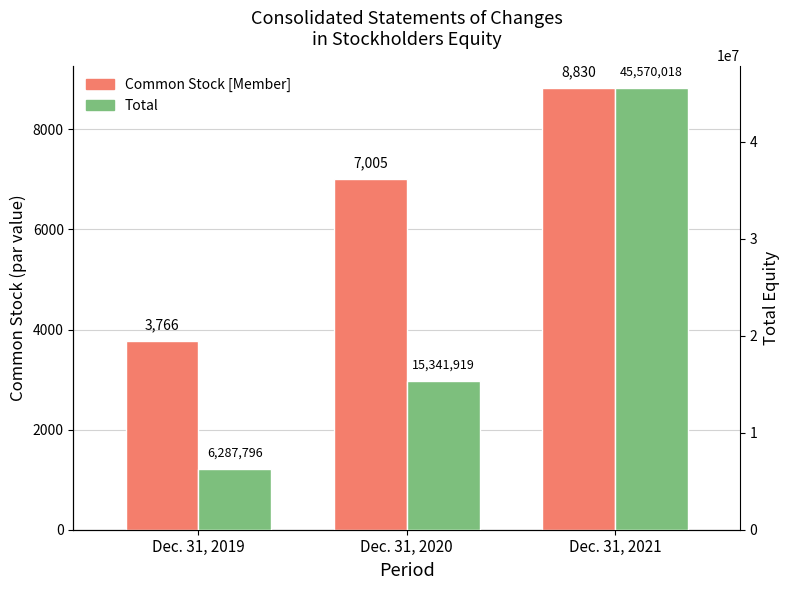

Reading left to right, transcribe all the data shown in this chart.

Common Stock [Member]: Dec. 31, 2019=3766	Dec. 31, 2020=7005	Dec. 31, 2021=8830
Total: Dec. 31, 2019=6287796	Dec. 31, 2020=15341919	Dec. 31, 2021=45570018